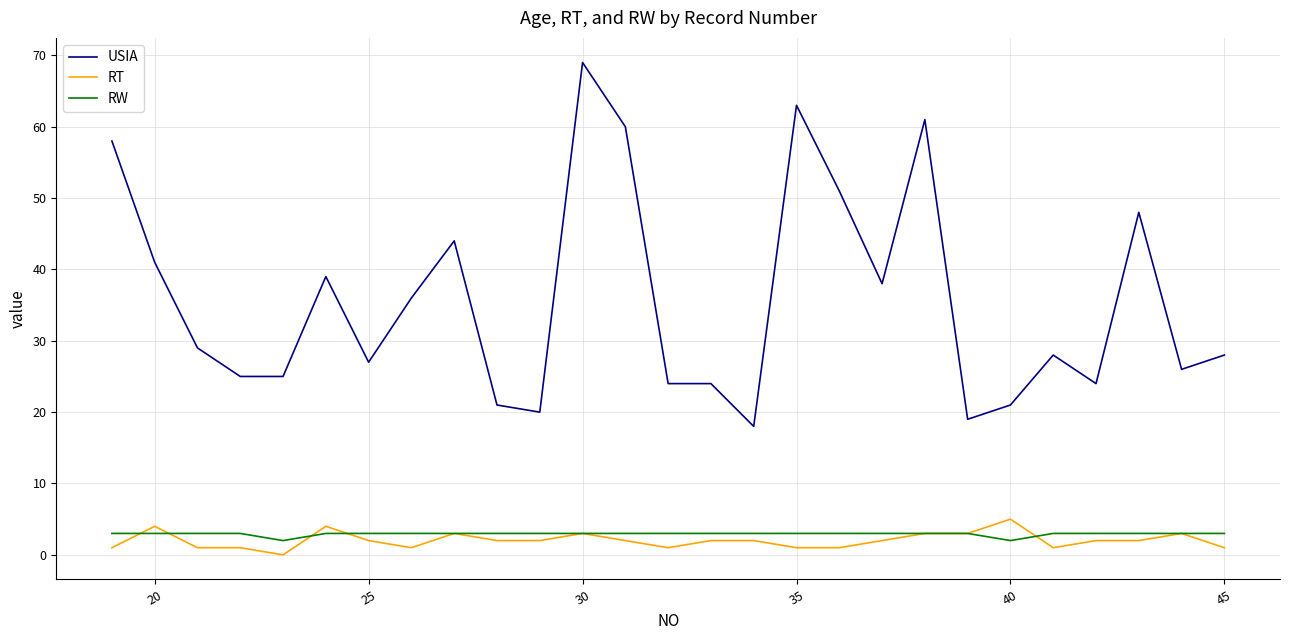

Count the number of categories in the chart.

27